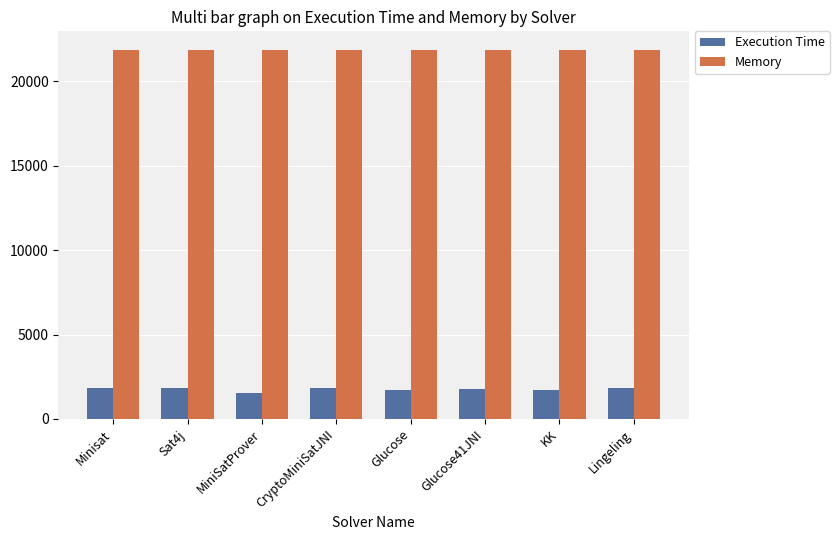

What is the difference between the maximum and minimum values in the Memory series?

5